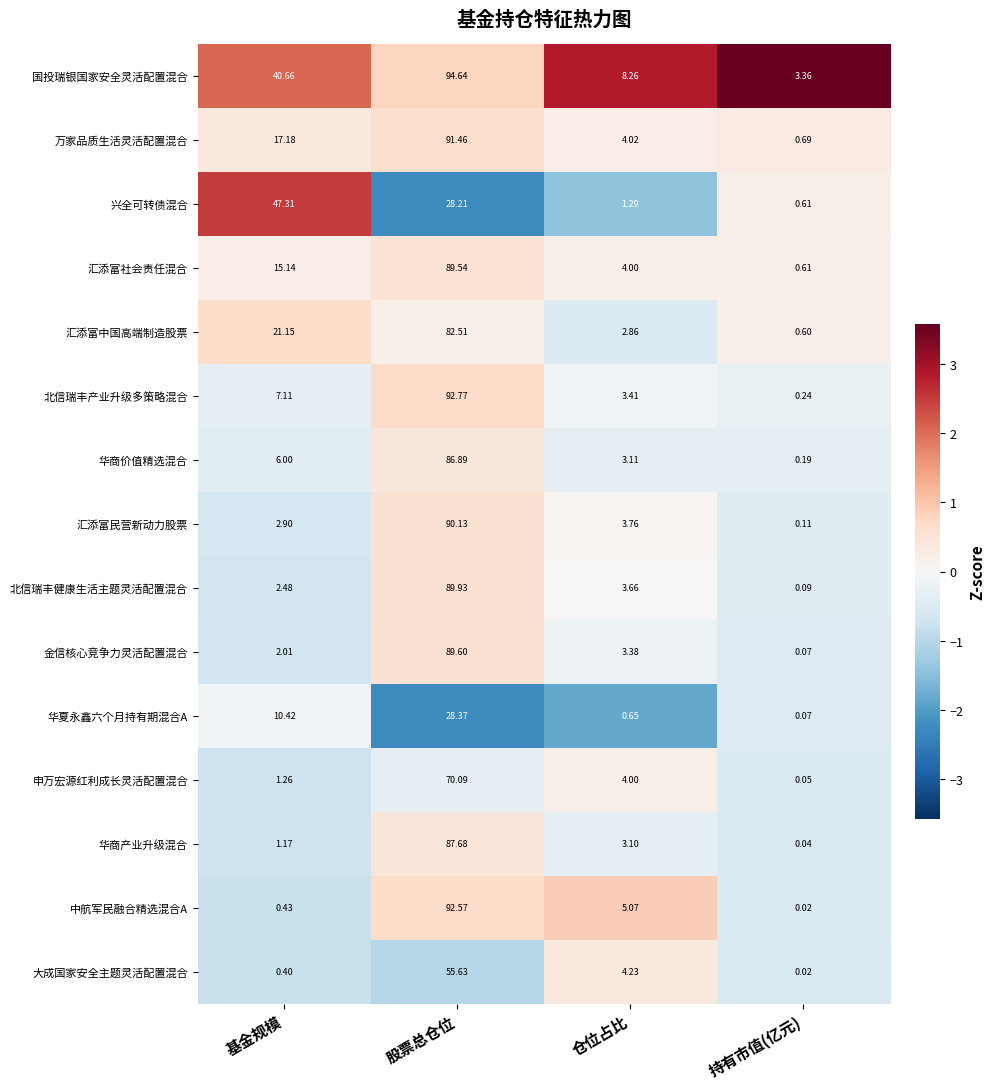

Between 股票总仓位 and 仓位占比, which series saw the biggest shift?

北信瑞丰产业升级多策略混合